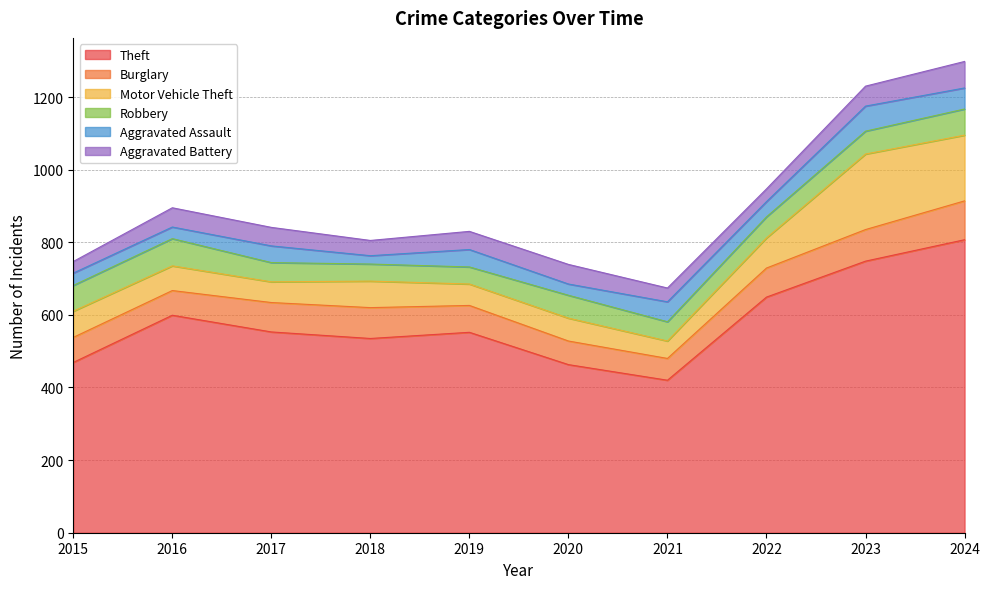

Reading left to right, extract all data points from this chart.

Theft: 2015=469	2016=599	2017=553	2018=535	2019=552	2020=463	2021=420	2022=649	2023=748	2024=807
Burglary: 2015=69	2016=68	2017=81	2018=85	2019=74	2020=65	2021=60	2022=80	2023=87	2024=107
Motor Vehicle Theft: 2015=72	2016=68	2017=57	2018=73	2019=59	2020=63	2021=48	2022=83	2023=208	2024=181
Robbery: 2015=71	2016=75	2017=53	2018=47	2019=47	2020=63	2021=53	2022=58	2023=63	2024=72
Aggravated Assault: 2015=34	2016=32	2017=46	2018=23	2019=48	2020=31	2021=55	2022=42	2023=69	2024=58
Aggravated Battery: 2015=32	2016=53	2017=51	2018=42	2019=50	2020=54	2021=38	2022=35	2023=55	2024=73